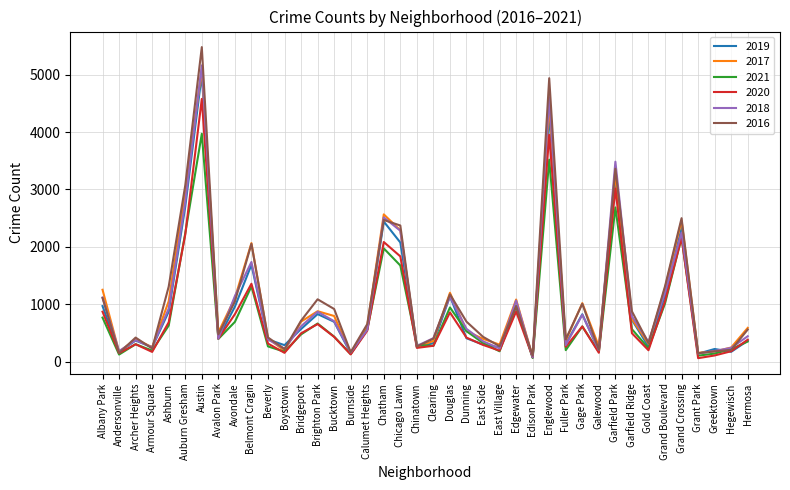

Which series has the widest spread of values?

2016